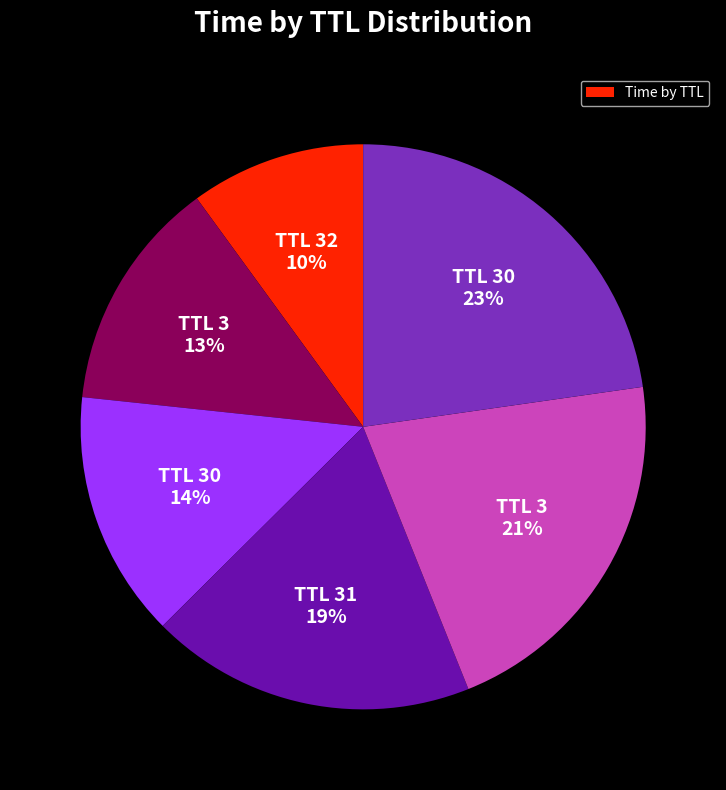

Does any single category account for the majority?

No